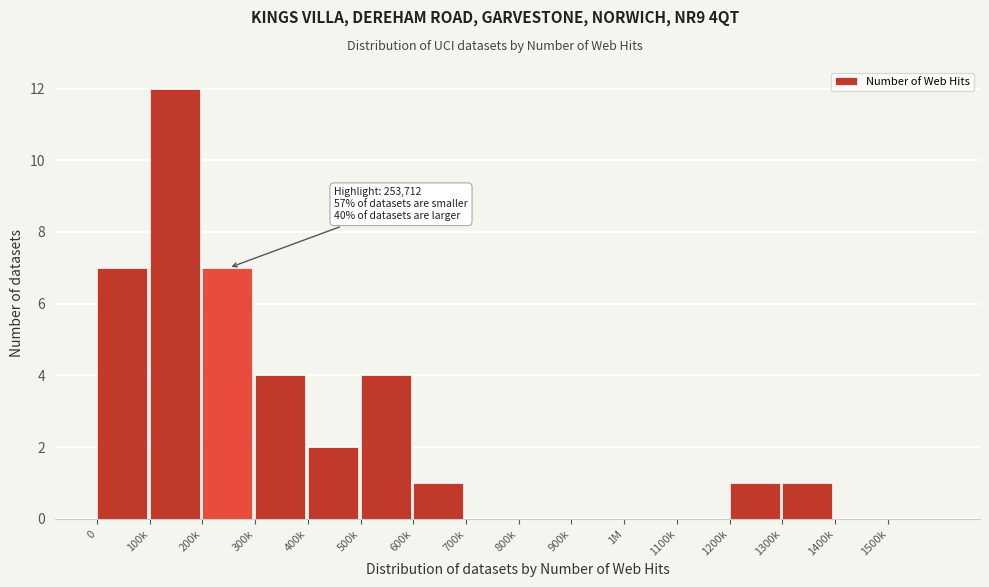

Reading left to right, what are all the values shown in this chart?

0=7	100k=12	200k=7	300k=4	400k=2	500k=4	600k=1	700k=0	800k=0	900k=0	1M=0	1100k=0	1200k=1	1300k=1	1400k=0	1500k=0